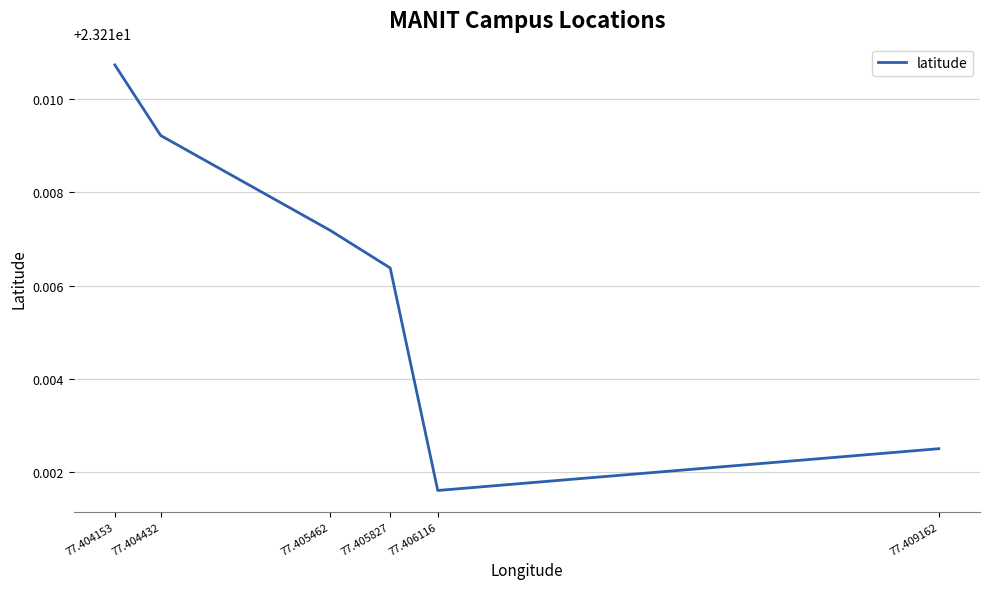

List the labels in order of value, largest first.

77.404153, 77.404432, 77.405462, 77.405827, 77.409162, 77.406116